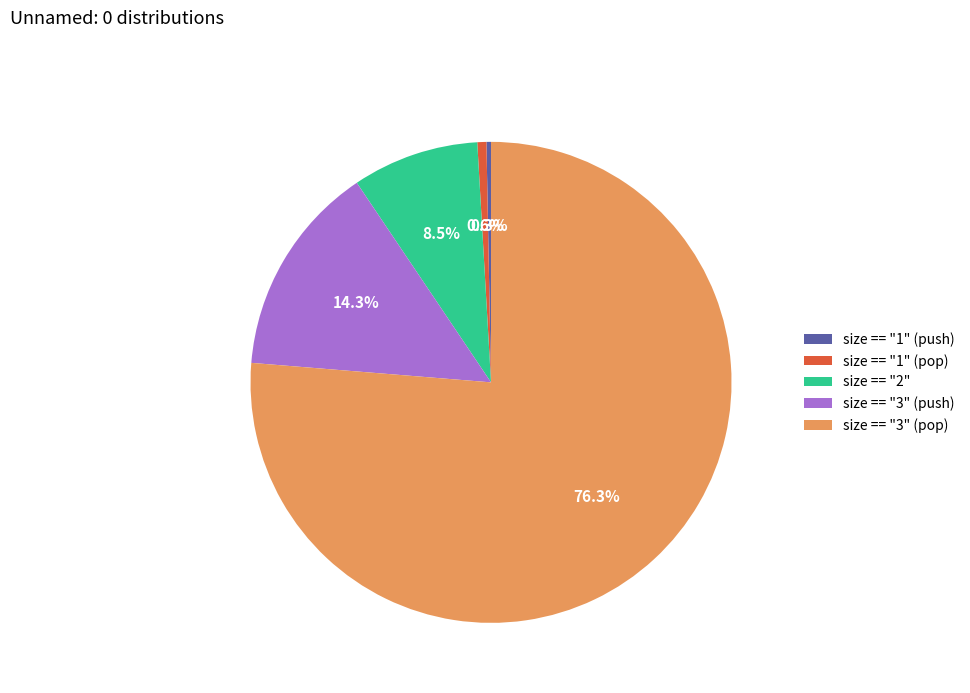

What is the largest slice in the pie chart?

size == "3" (pop)